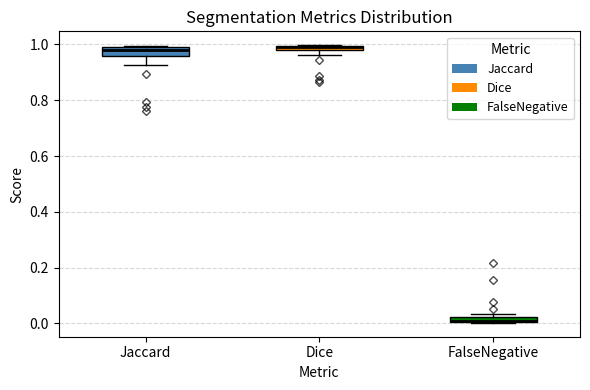

Where is the upper edge of the box for FalseNegative on the y-axis? The values are not printed on the chart, so give them approximately, as read against the axis.

0.02